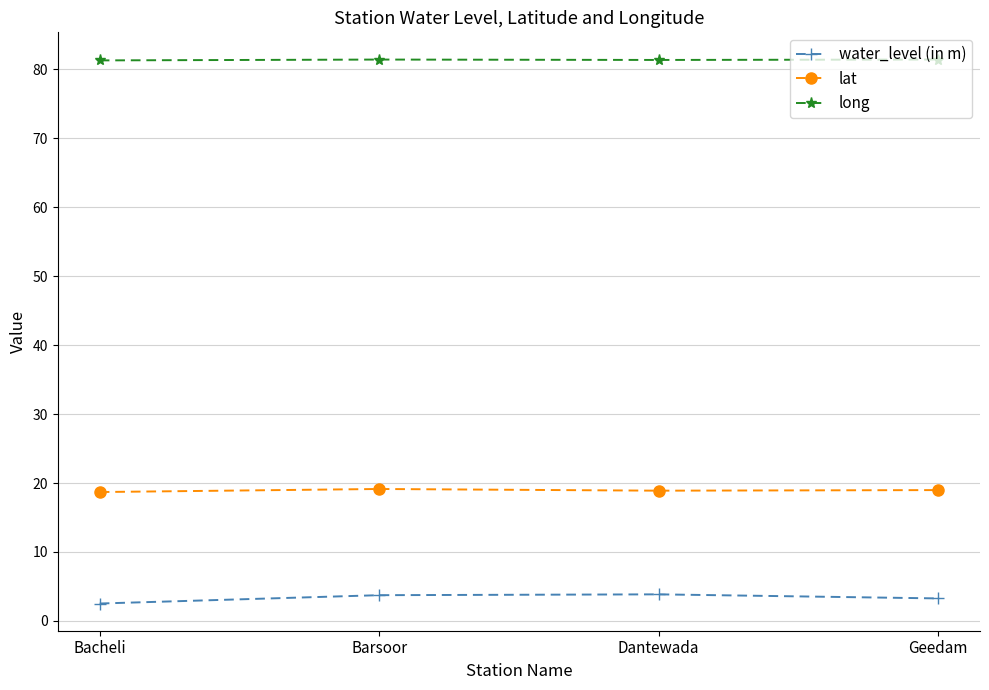

Is this an area chart (filled region under the line)?

No